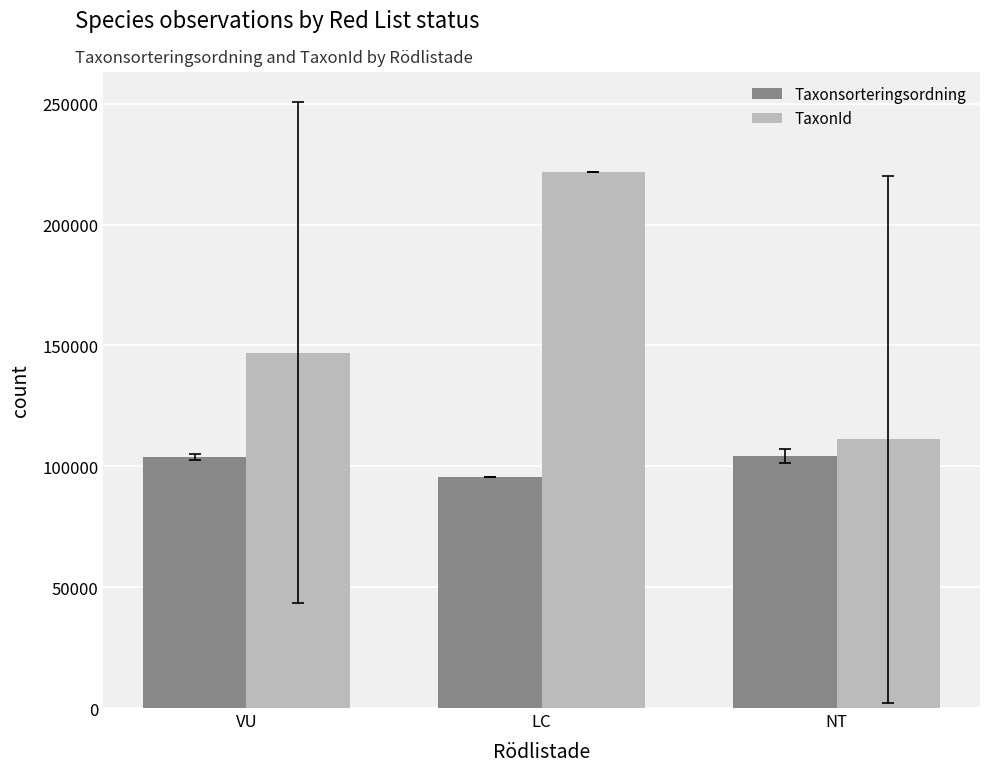

What is the difference between the second highest and minimum values in the Taxonsorteringsordning series?

8270.5